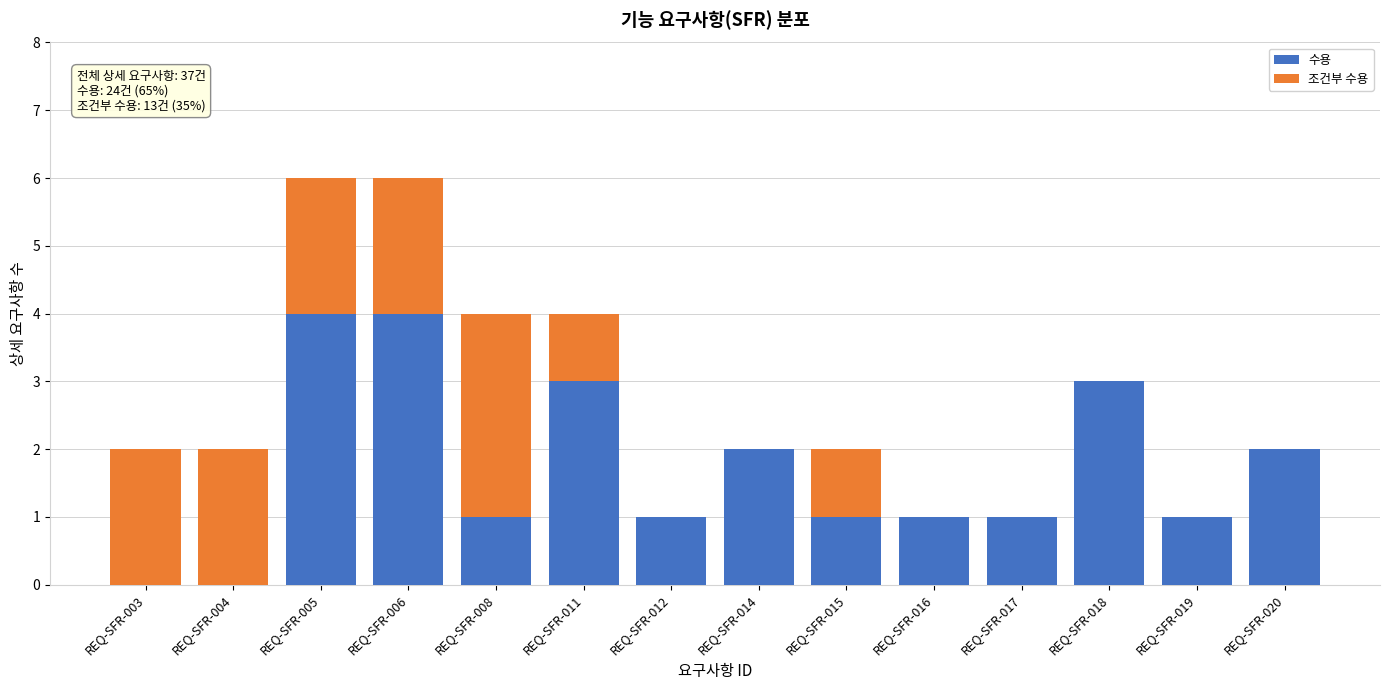

Reading right to left, transcribe the values for 수용.

REQ-SFR-020=2	REQ-SFR-019=1	REQ-SFR-018=3	REQ-SFR-017=1	REQ-SFR-016=1	REQ-SFR-015=1	REQ-SFR-014=2	REQ-SFR-012=1	REQ-SFR-011=3	REQ-SFR-008=1	REQ-SFR-006=4	REQ-SFR-005=4	REQ-SFR-004=0	REQ-SFR-003=0